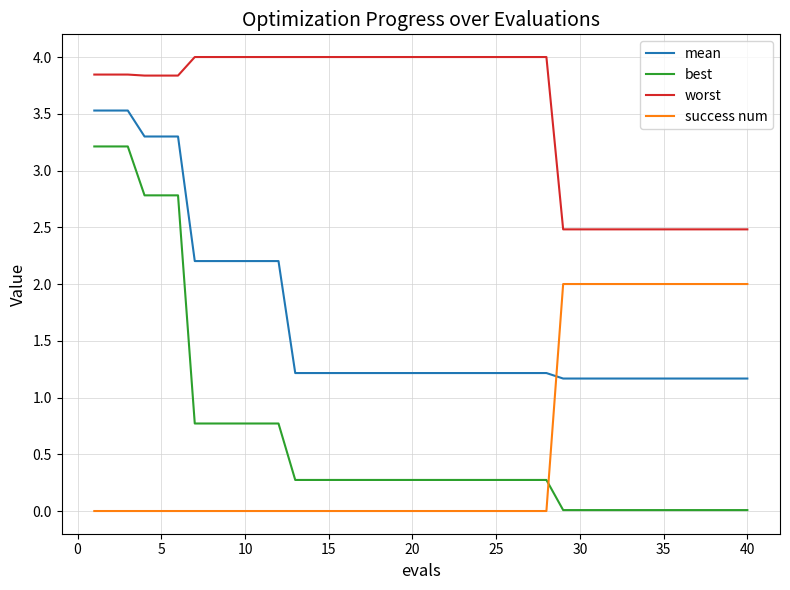

Which series has the widest spread of values?

best